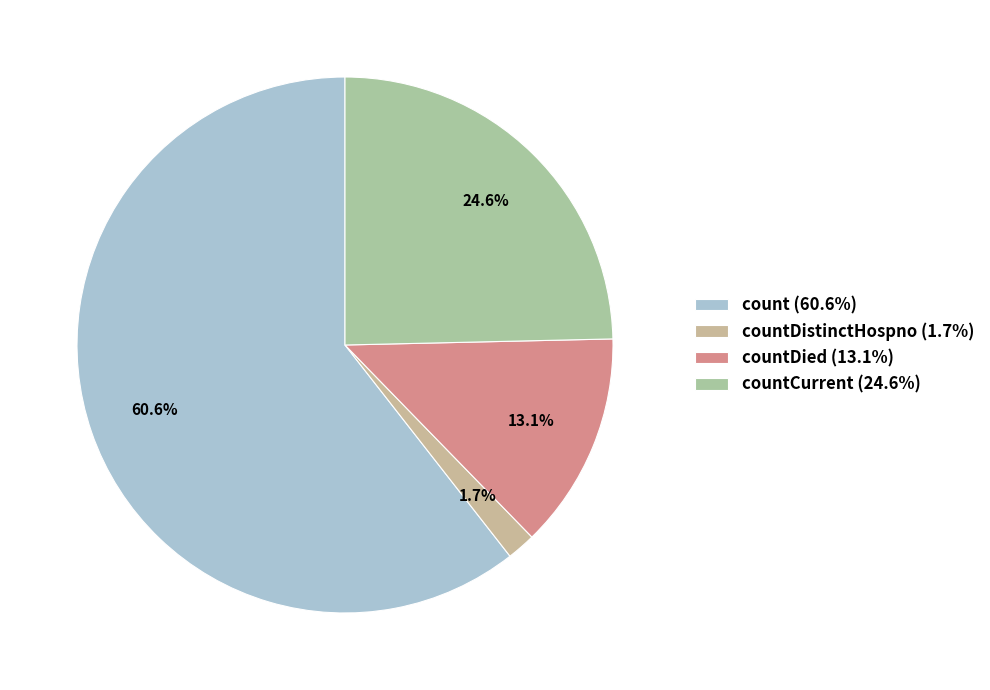

How many segments does this pie chart have?

4